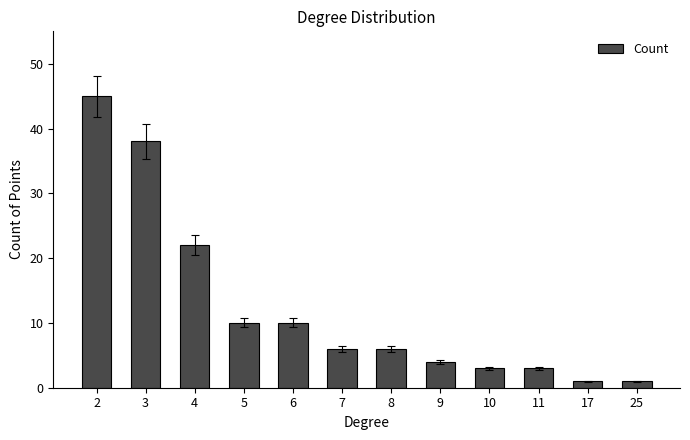

What is the maximum value shown in the chart?

45